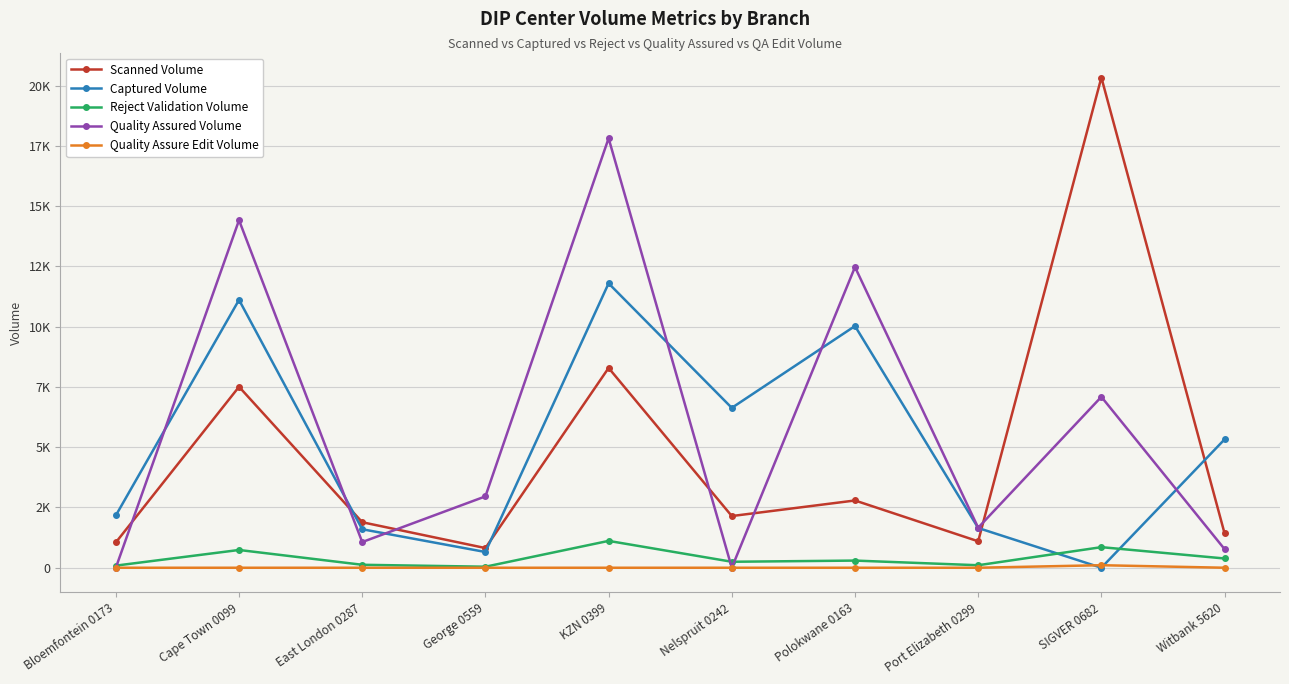

What are all the series names shown in the legend?

Scanned Volume, Captured Volume, Reject Validation Volume, Quality Assured Volume, Quality Assure Edit Volume